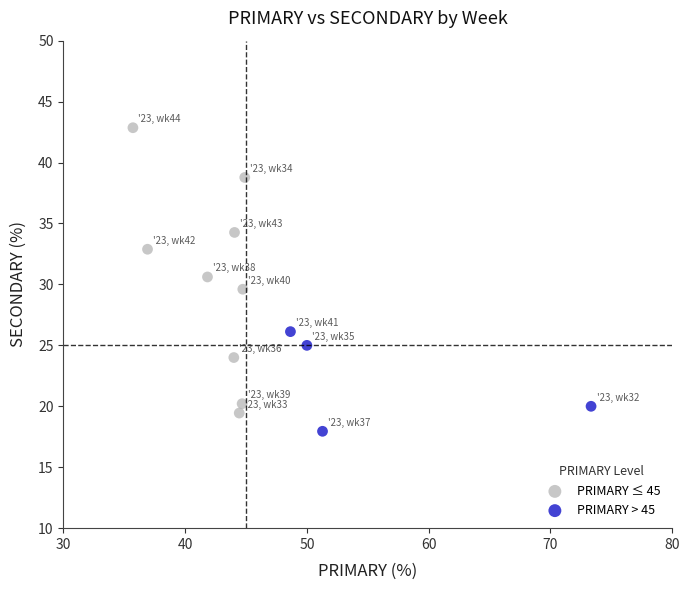

Which series reaches the maximum Y coordinate?

PRIMARY ≤ 45